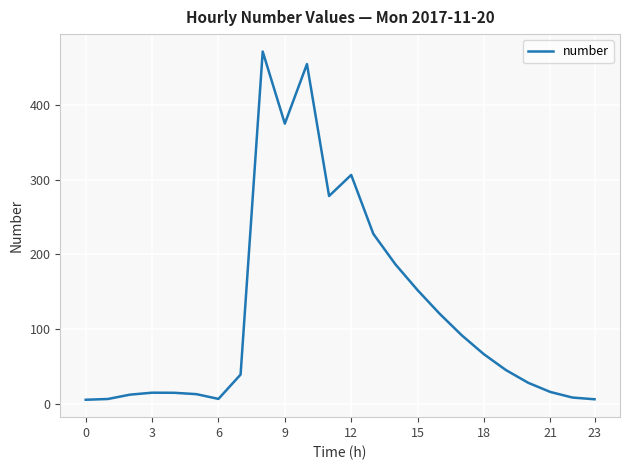

What is the maximum value shown in the chart?

472.0